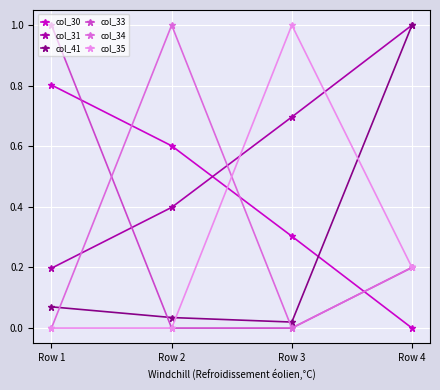

At how many categories does at least one series exceed 0?

4